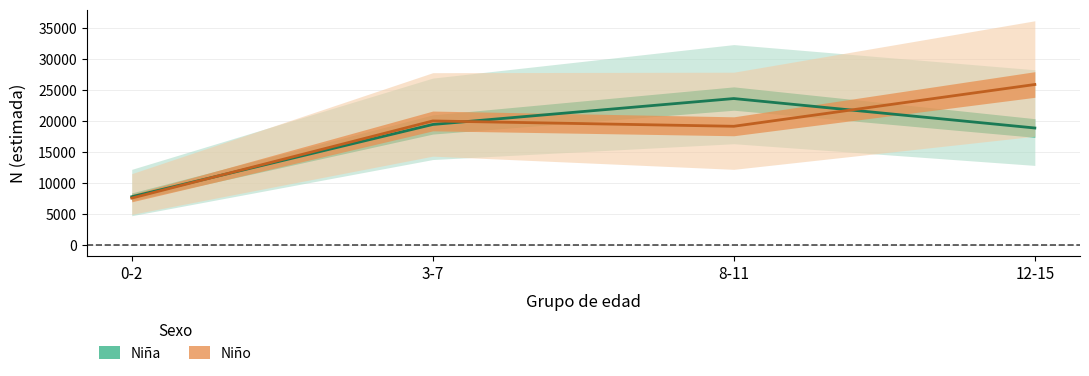

How many interior local peaks does the Niño N (lím inf IC) series have?

1